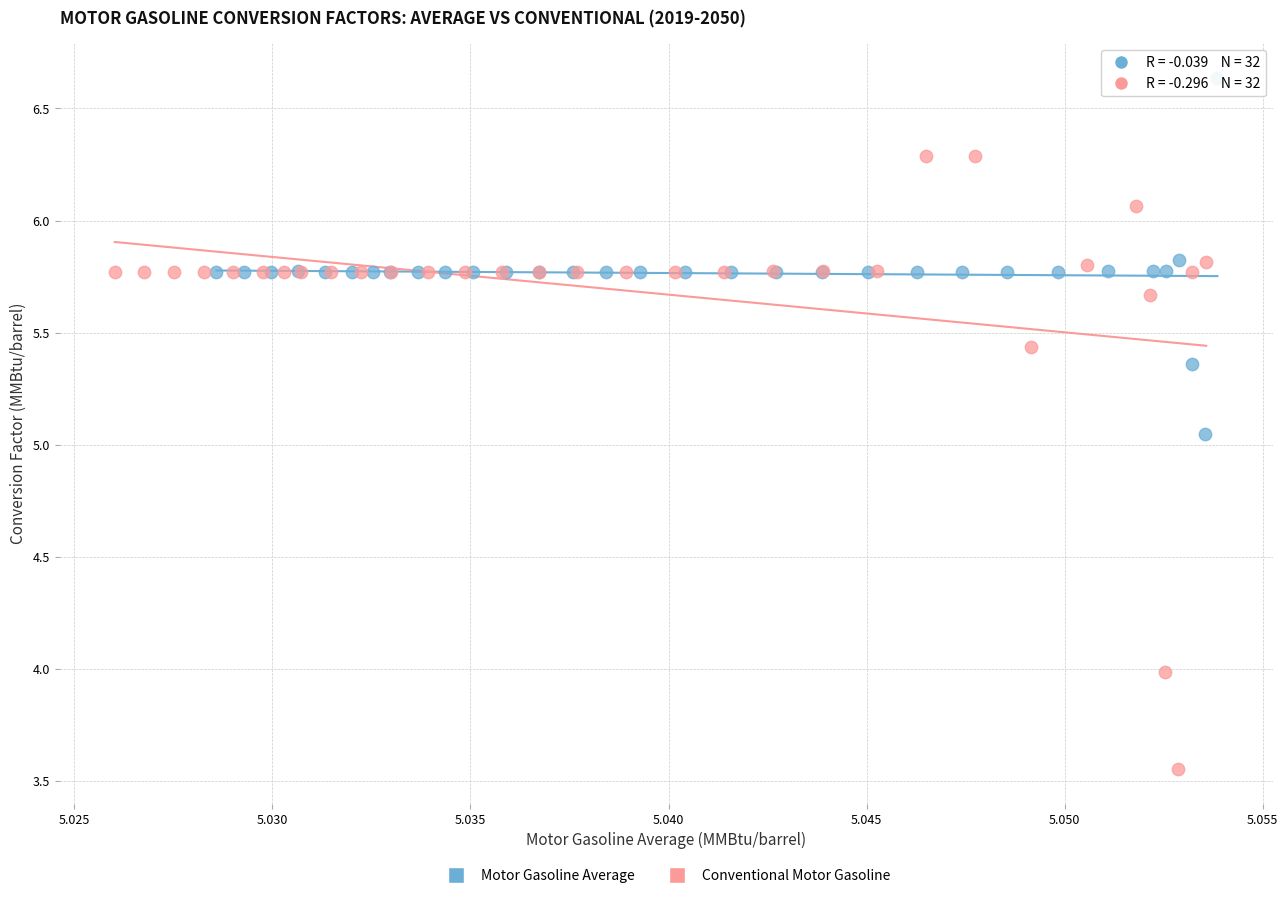

Which series contains the highest Y value?

Motor Gasoline Average